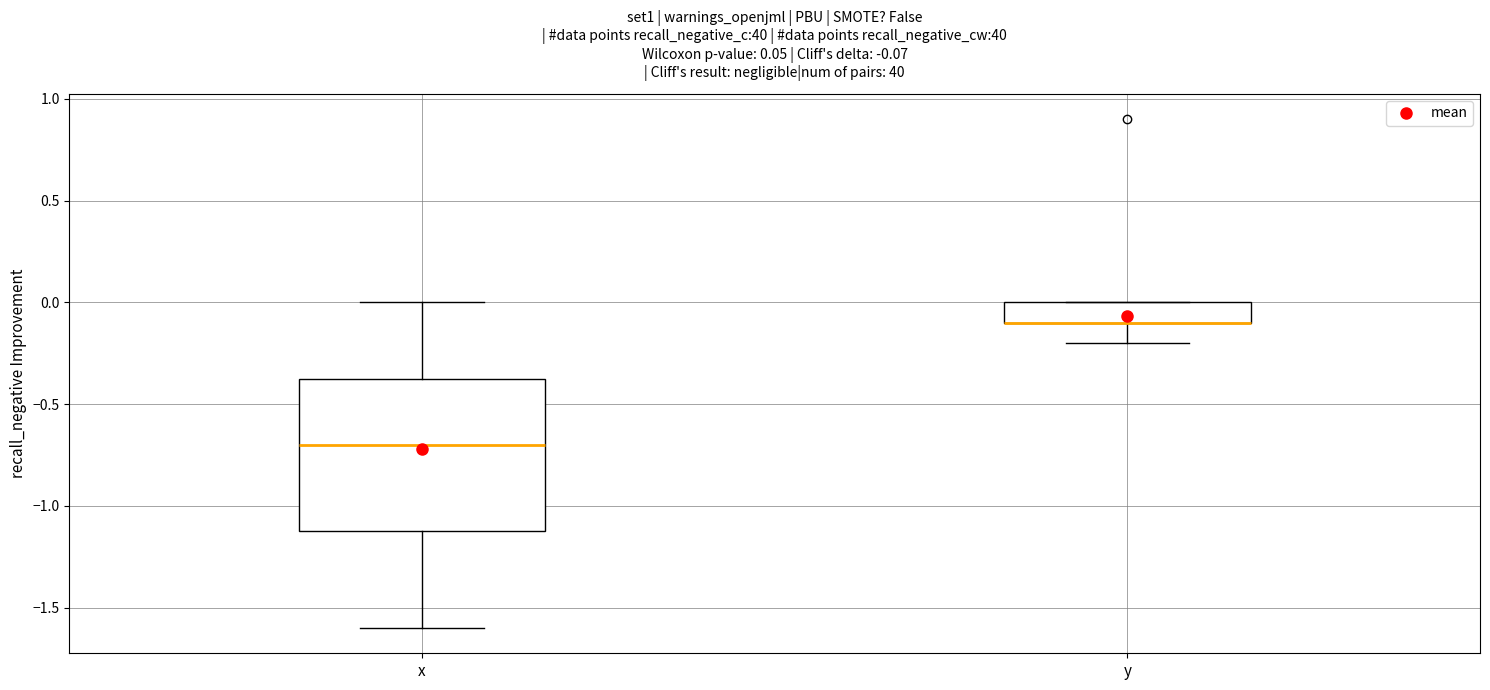

Comparing the boxes themselves (not the whiskers), which one is the tallest?

x